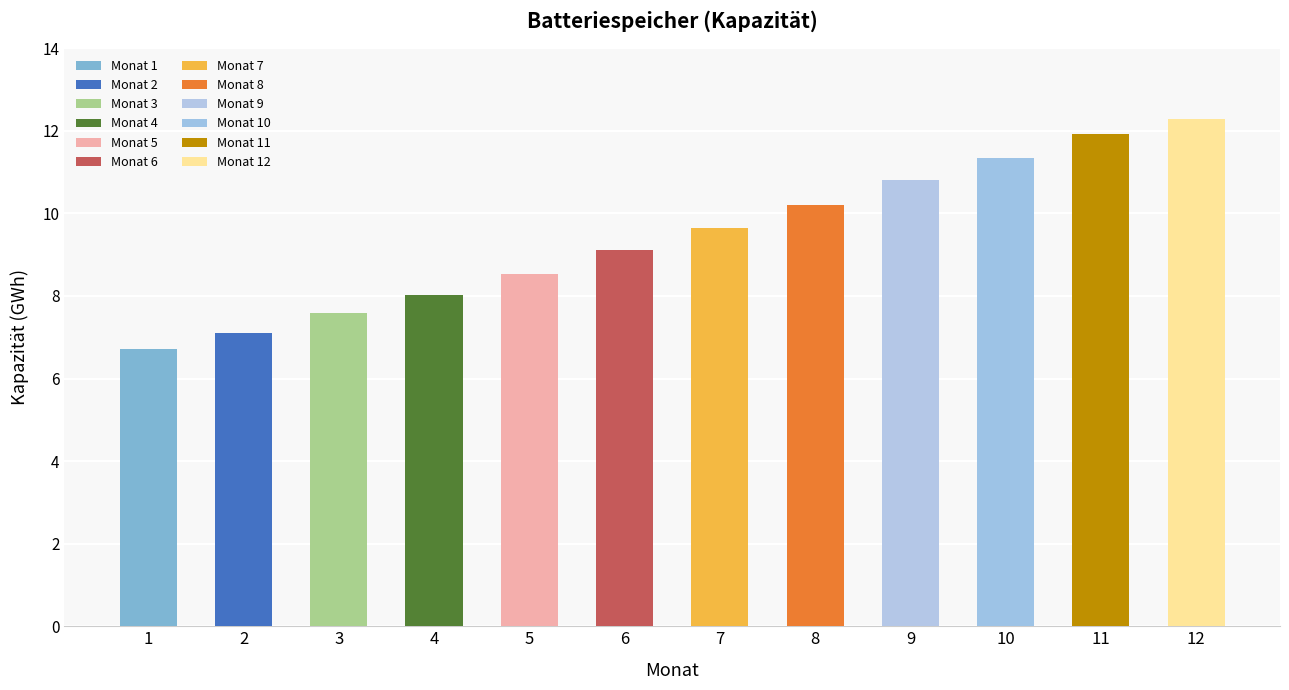

List the labels in order of value, largest first.

12, 11, 10, 9, 8, 7, 6, 5, 4, 3, 2, 1